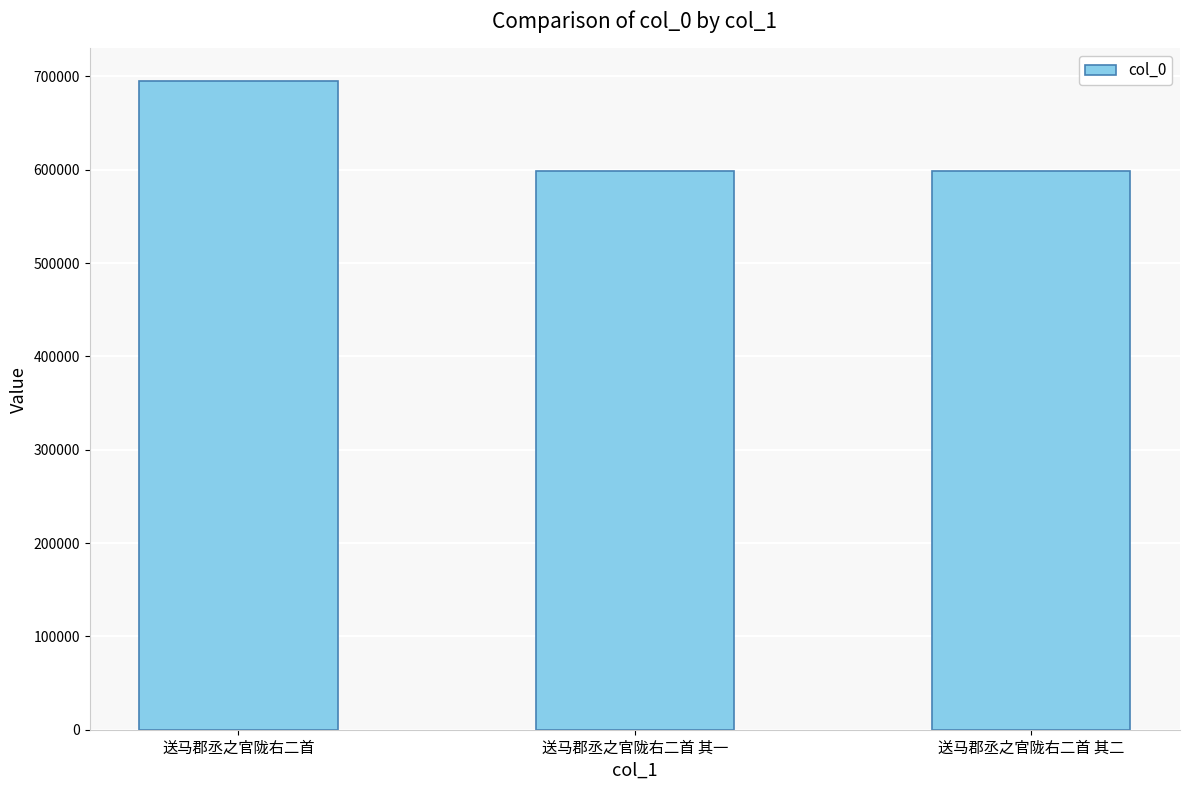

The chart shows a value of 598255 at 送马郡丞之官陇右二首 其一. True or false?

True